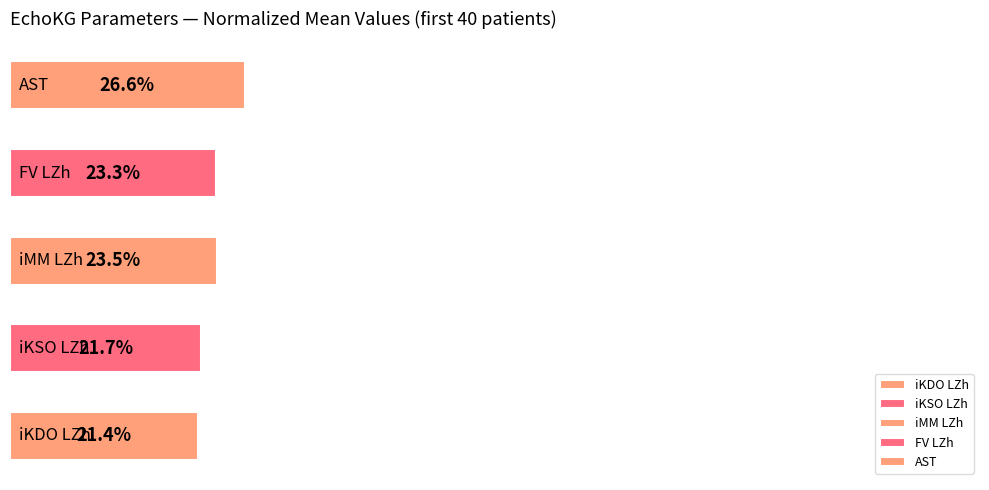

How many data points does each series have?

5